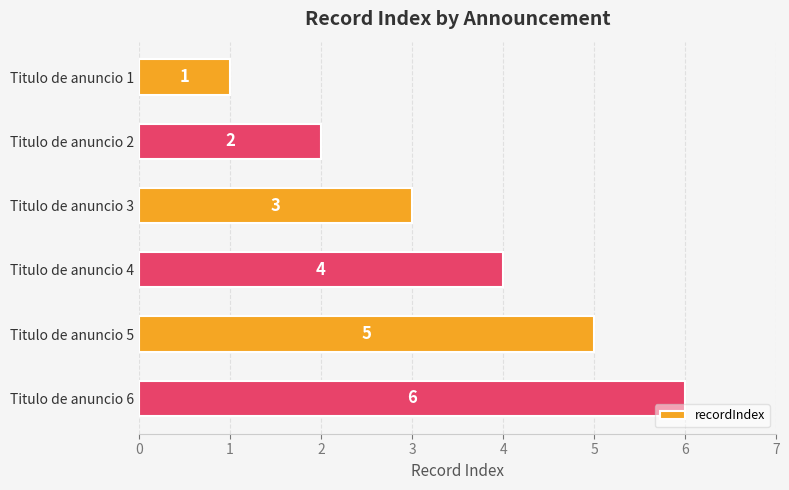

The value at Titulo de anuncio 5 is 5. True or false?

True